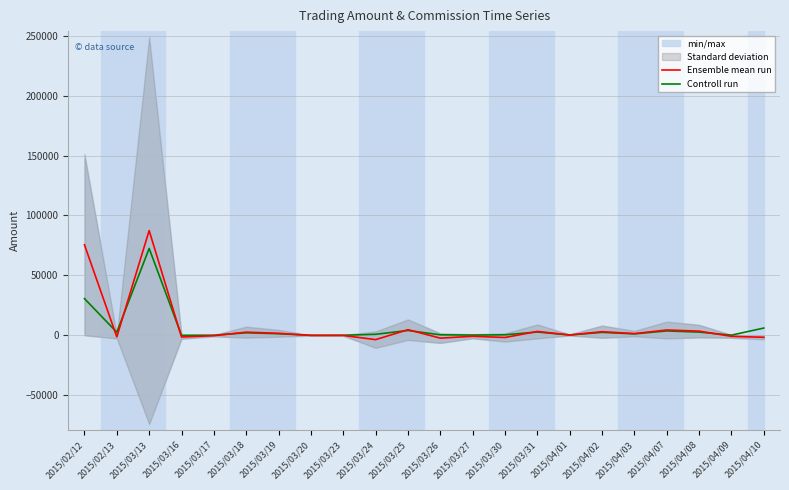

Does the chart display data point markers on the line(s)?

No